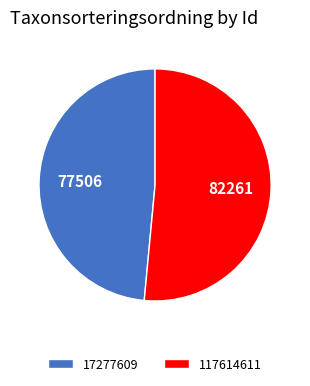

True or false: 117614611 accounts for 64% of the total.

False